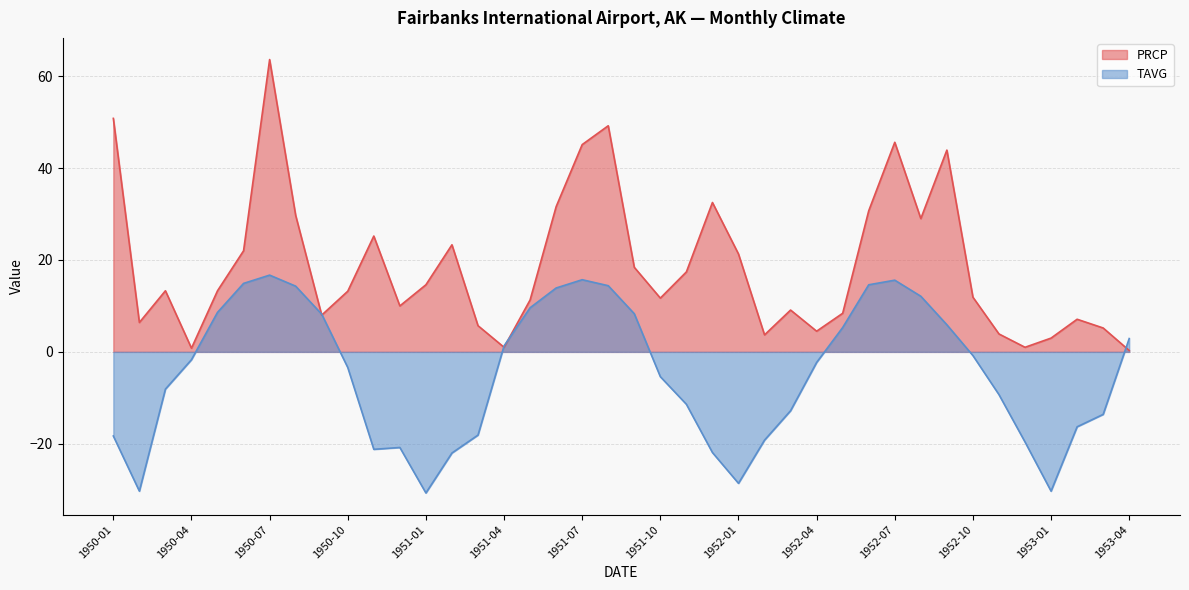

At how many categories does at least one series exceed 32?

7